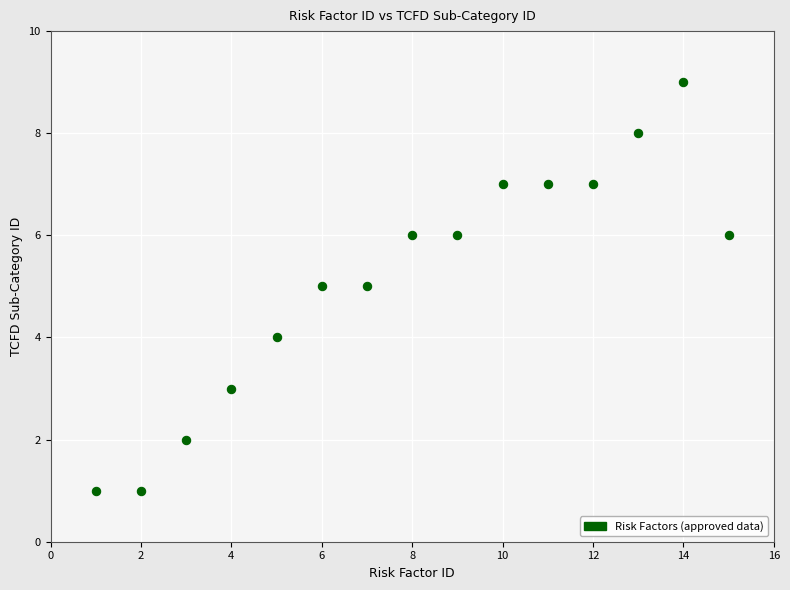

What is the range of X values (max minus min)?

14